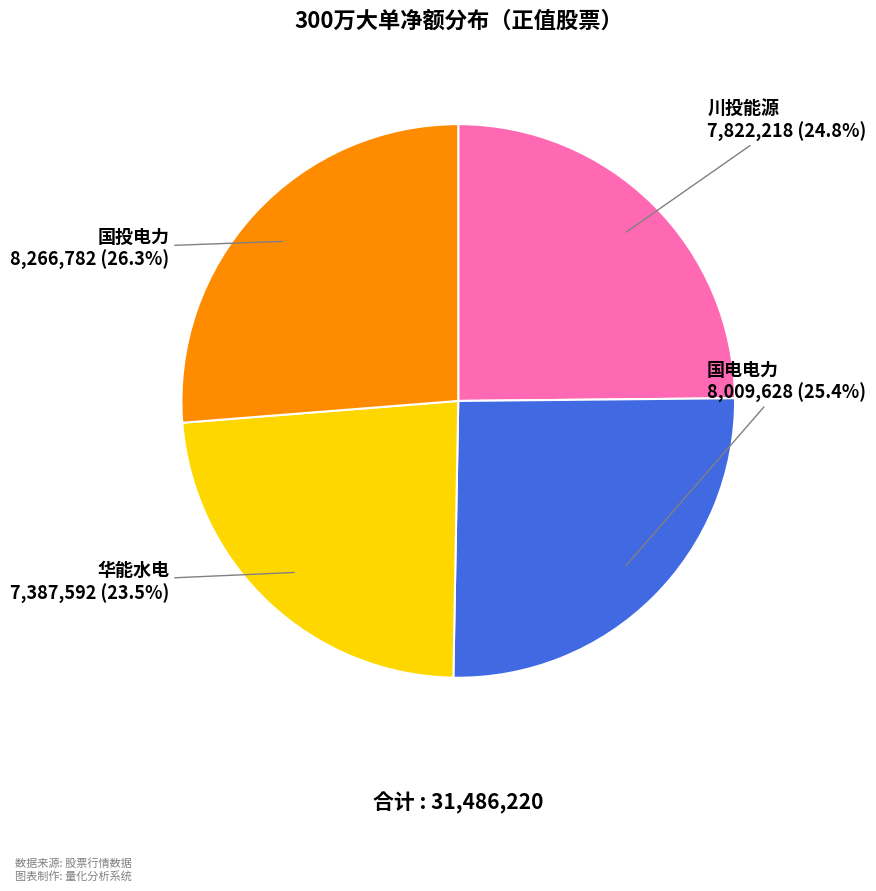

Does any single category account for the majority?

No